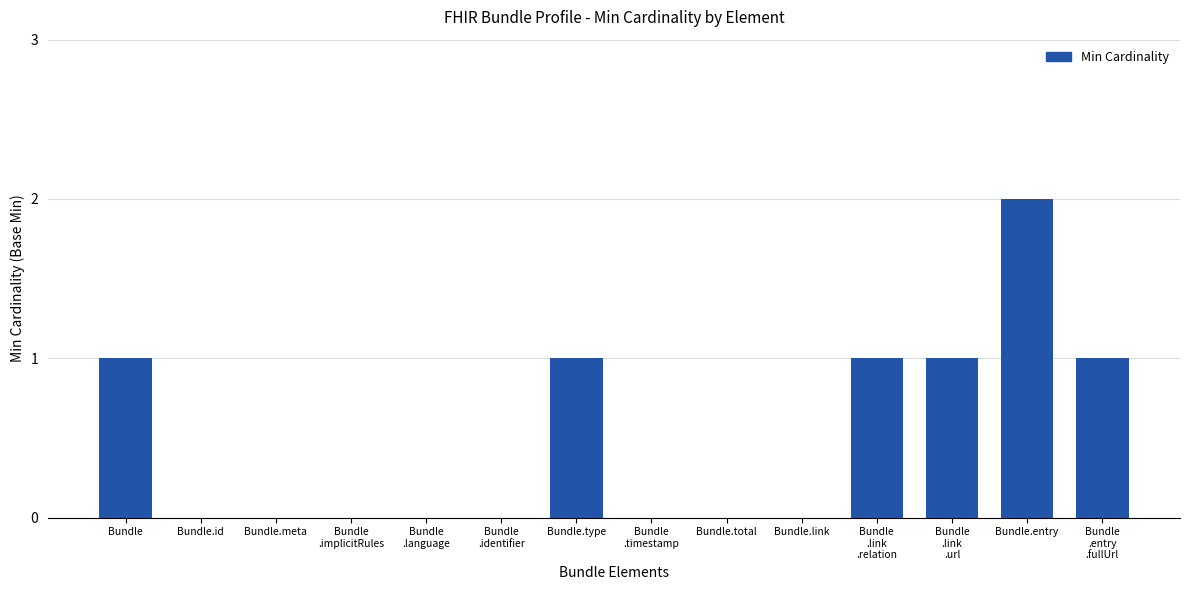

Which category has the highest value across all series?

Bundle.entry